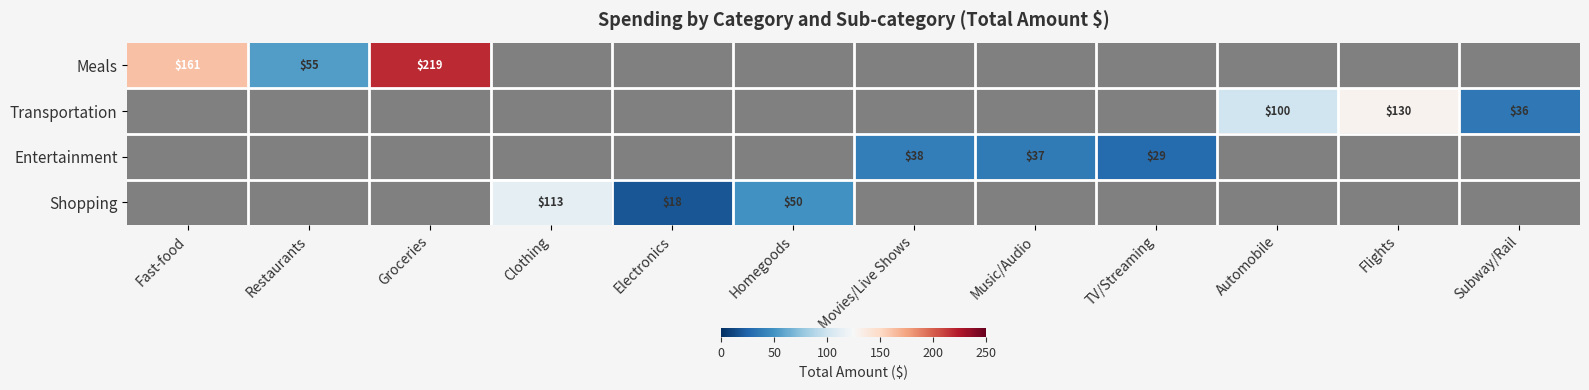

Is the value of Transportation at Flights greater than the value of Entertainment at Movies/Live Shows?

Yes